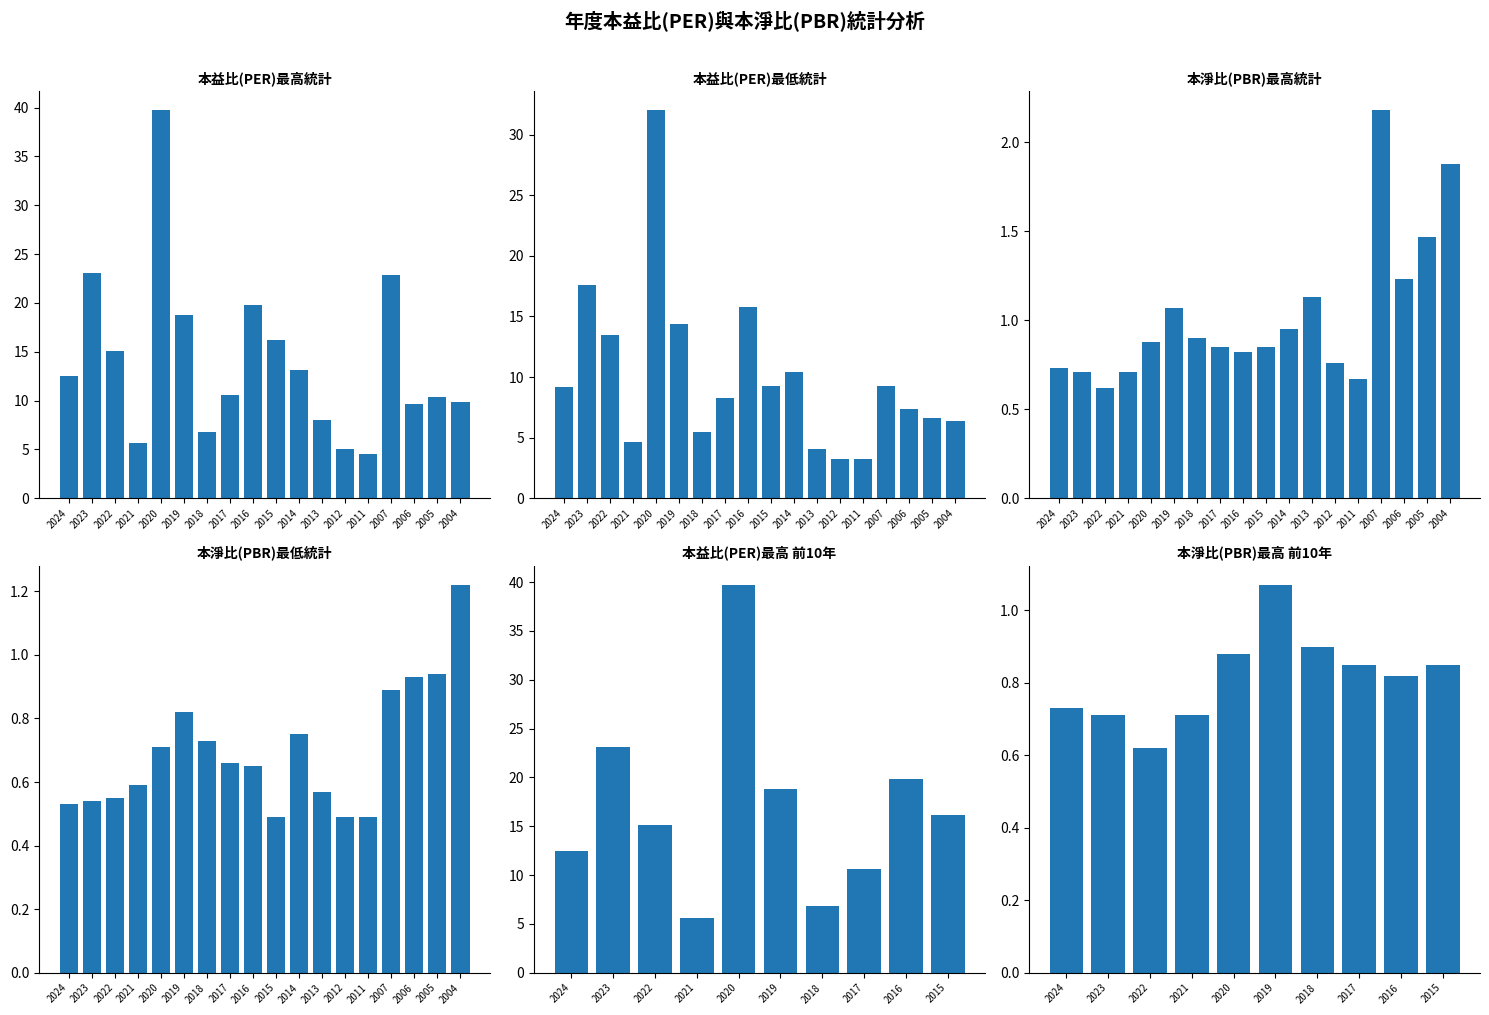

Rank the categories by 最高PER value from lowest to highest.

2011, 2012, 2021, 2018, 2013, 2006, 2004, 2005, 2017, 2024, 2014, 2022, 2015, 2019, 2016, 2007, 2023, 2020